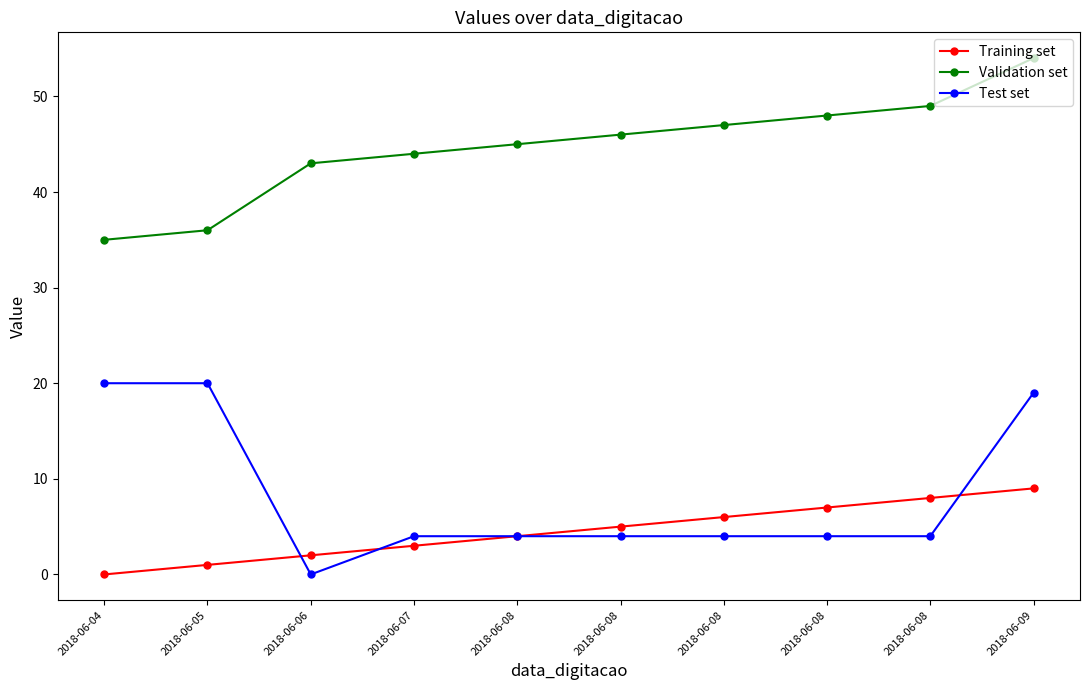

How many values in the Training set series are below 5?

5